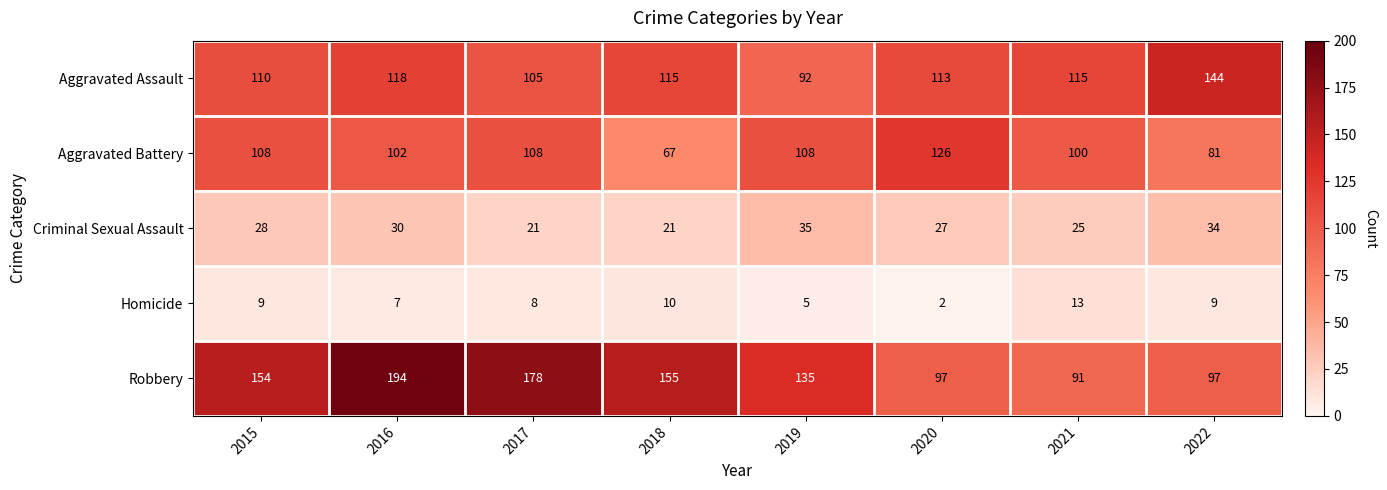

The value of Homicide at 2020 is 0. True or false?

False